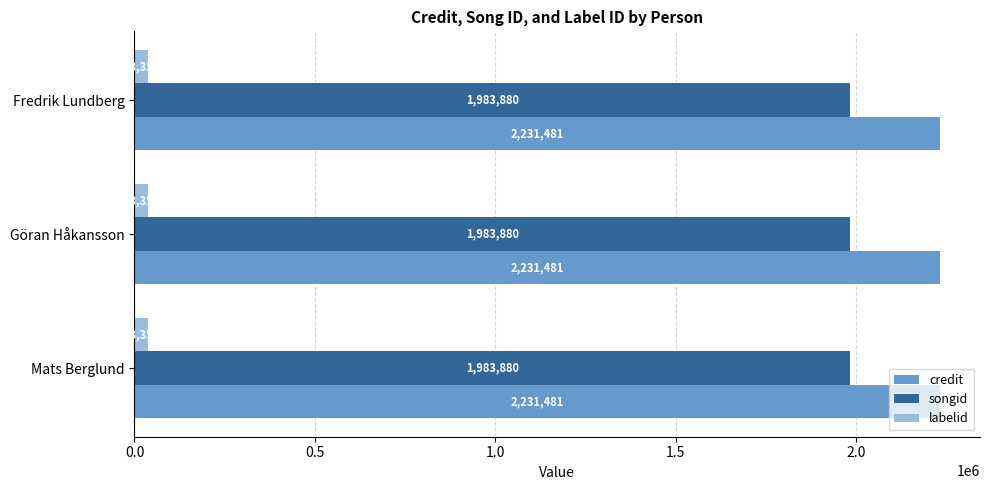

What is the maximum value for labelid?

38351